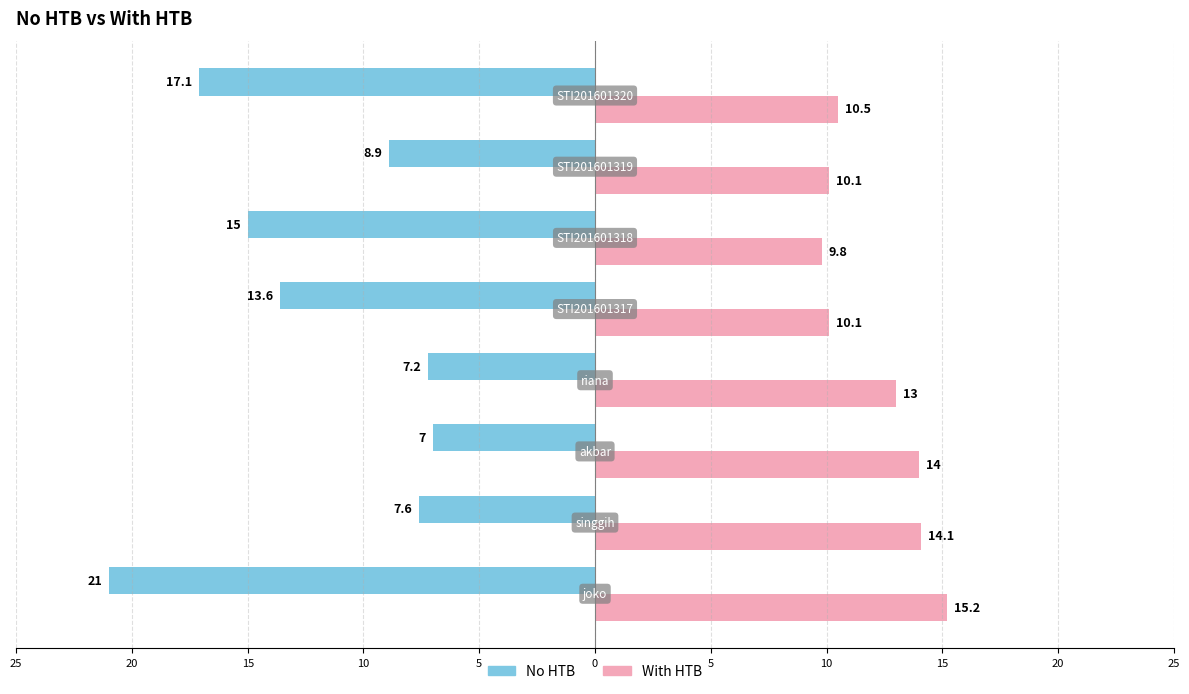

What are all the series names shown in the legend?

No HTB, With HTB